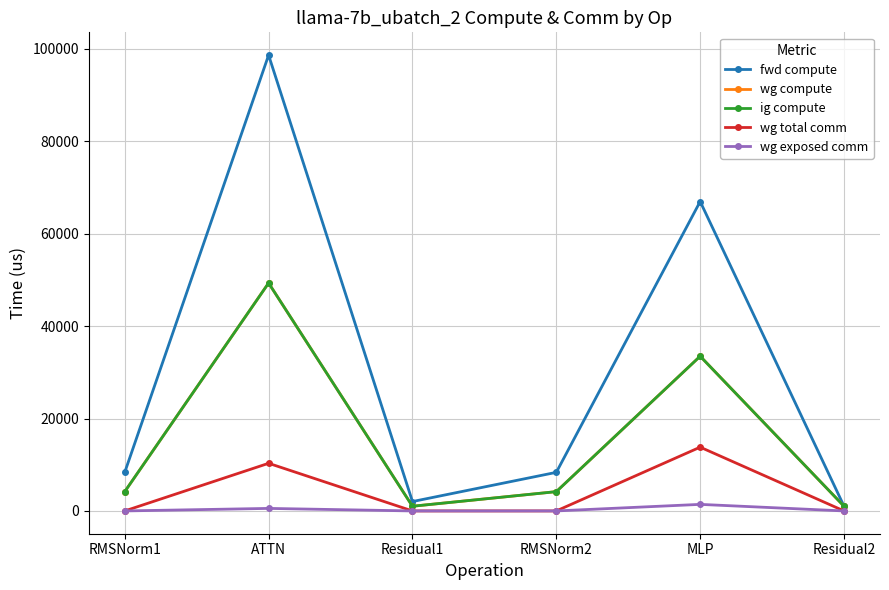

What is the difference between the fwd compute values at Residual2 and RMSNorm2?

7334.5